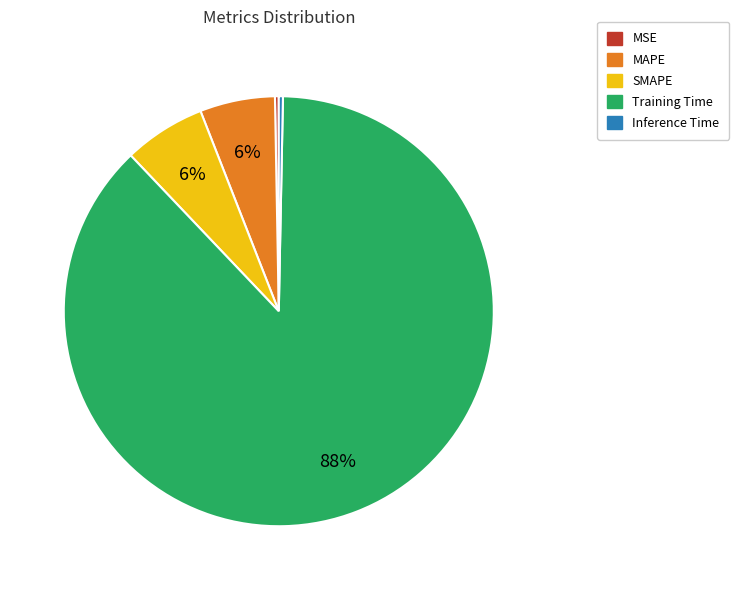

Is it true that Training Time is 99% of the pie?

False